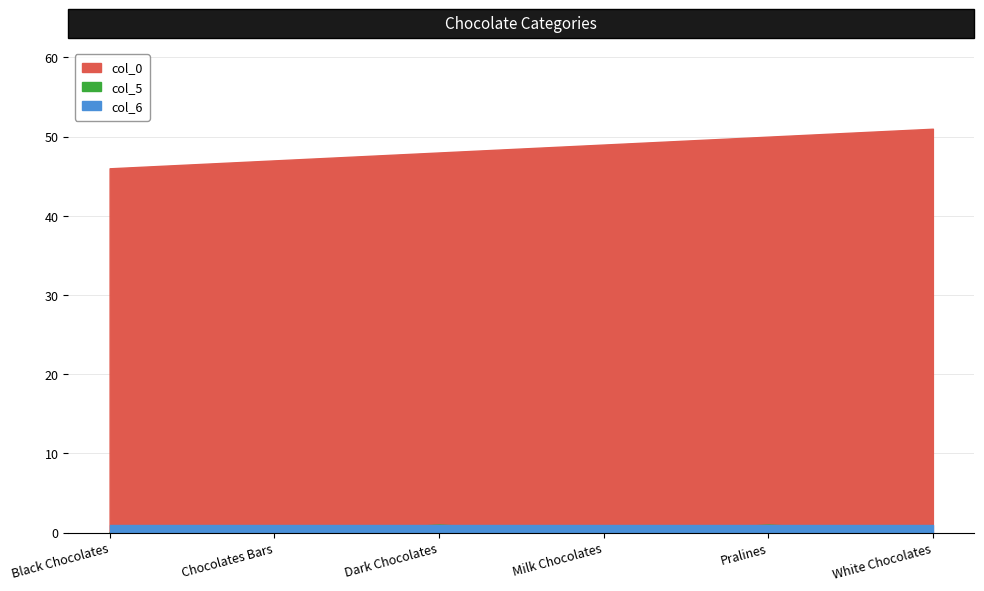

True or false: col_0 has a value of 64 at Dark Chocolates.

False